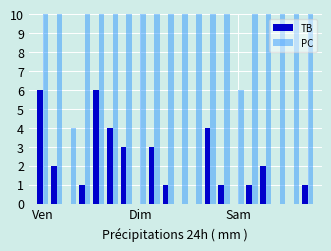

List the series in order of their peak value, lowest first.

TB, PC